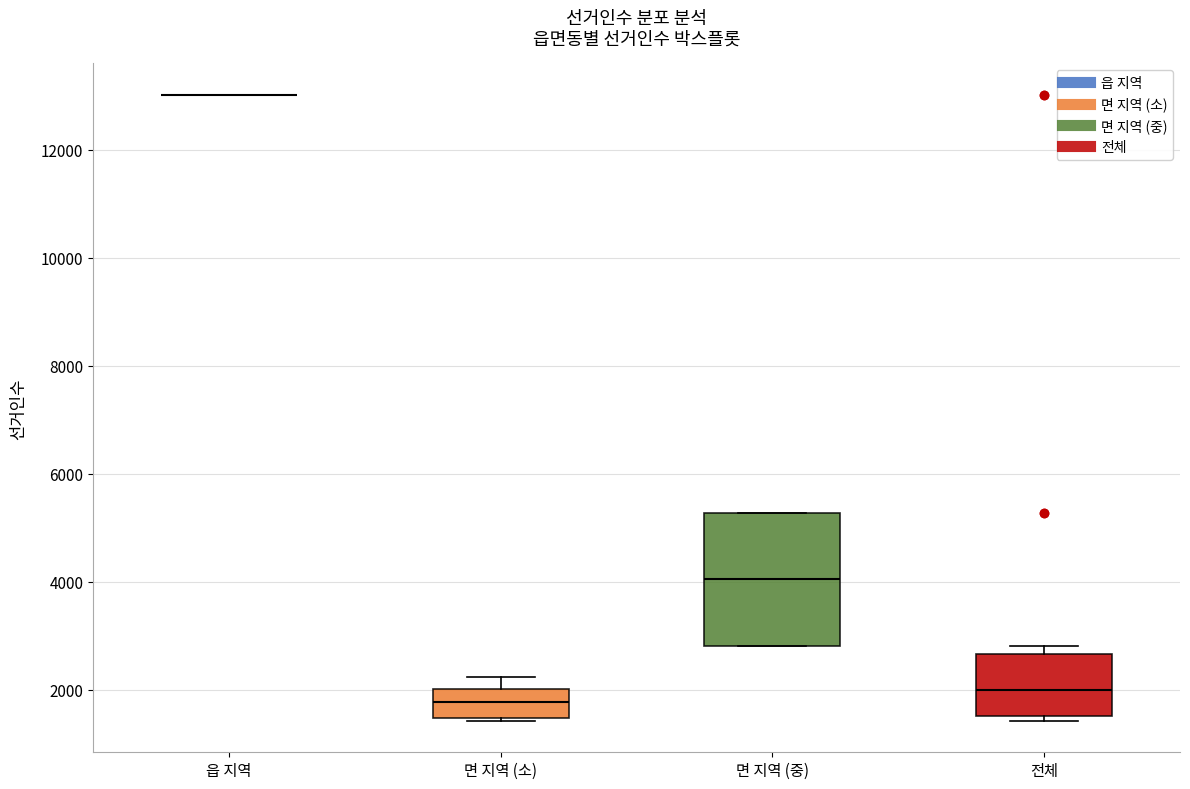

Which box is the tallest, from its lower edge to its upper edge?

면 지역 (중)